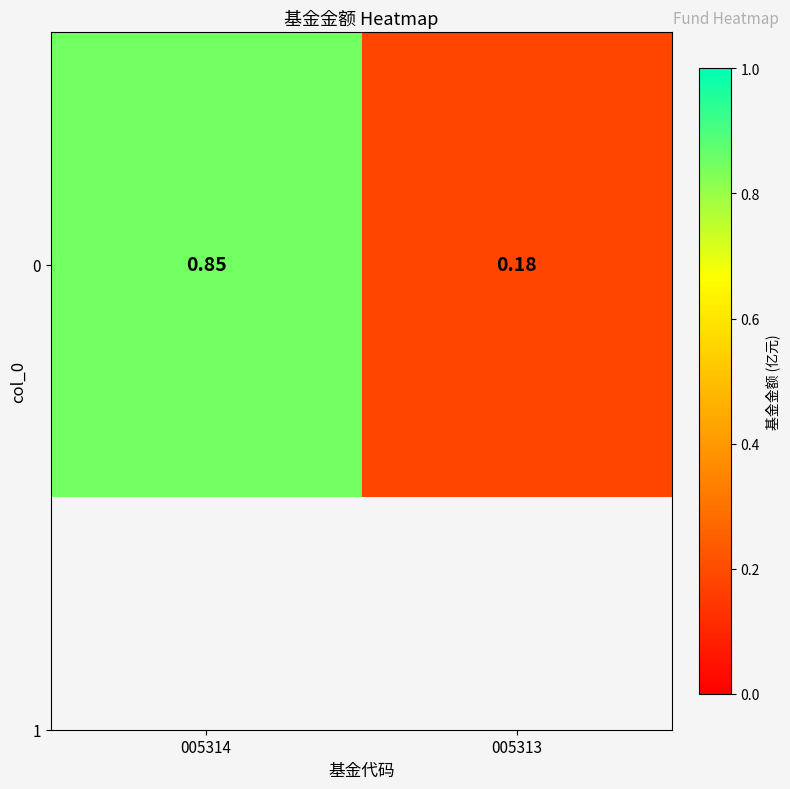

Between 005313 and 005314, which is larger?

005314